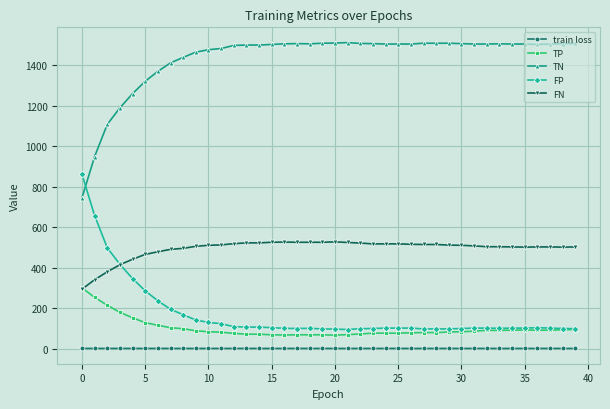

What is the highest value of the TN series?

1511.0